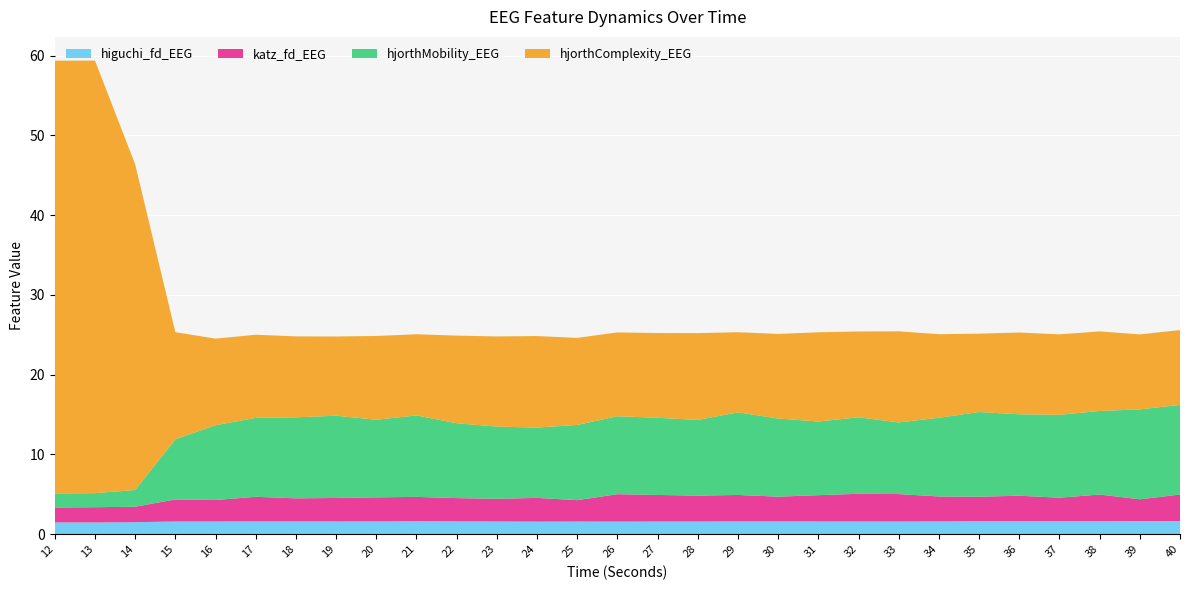

Reading left to right, transcribe all the data shown in this chart.

higuchi_fd_EEG: 12=1.5	13=1.5	14=1.5	15=1.6	16=1.6	17=1.6	18=1.6	19=1.6	20=1.6	21=1.6	22=1.6	23=1.6	24=1.6	25=1.6	26=1.6	27=1.6	28=1.6	29=1.6	30=1.6	31=1.6	32=1.6	33=1.6	34=1.6	35=1.6	36=1.6	37=1.6	38=1.6	39=1.6	40=1.6
katz_fd_EEG: 12=1.9	13=1.9	14=1.9	15=2.8	16=2.7	17=3.1	18=2.9	19=2.9	20=3.0	21=3.1	22=2.9	23=2.8	24=3.0	25=2.7	26=3.4	27=3.3	28=3.3	29=3.3	30=3.1	31=3.3	32=3.5	33=3.4	34=3.1	35=3.1	36=3.2	37=2.9	38=3.3	39=2.7	40=3.3
hjorthMobility_EEG: 12=1.8	13=1.8	14=2.1	15=7.5	16=9.4	17=9.9	18=10.2	19=10.3	20=9.7	21=10.2	22=9.4	23=9.1	24=8.8	25=9.4	26=9.8	27=9.7	28=9.5	29=10.4	30=9.8	31=9.2	32=9.6	33=9.0	34=9.9	35=10.6	36=10.2	37=10.4	38=10.5	39=11.3	40=11.2
hjorthComplexity_EEG: 12=54.2	13=54.2	14=40.8	15=13.4	16=10.9	17=10.4	18=10.1	19=9.9	20=10.5	21=10.2	22=11.0	23=11.3	24=11.5	25=10.9	26=10.5	27=10.6	28=10.9	29=10.0	30=10.6	31=11.2	32=10.8	33=11.4	34=10.5	35=9.8	36=10.2	37=10.1	38=10.0	39=9.4	40=9.4